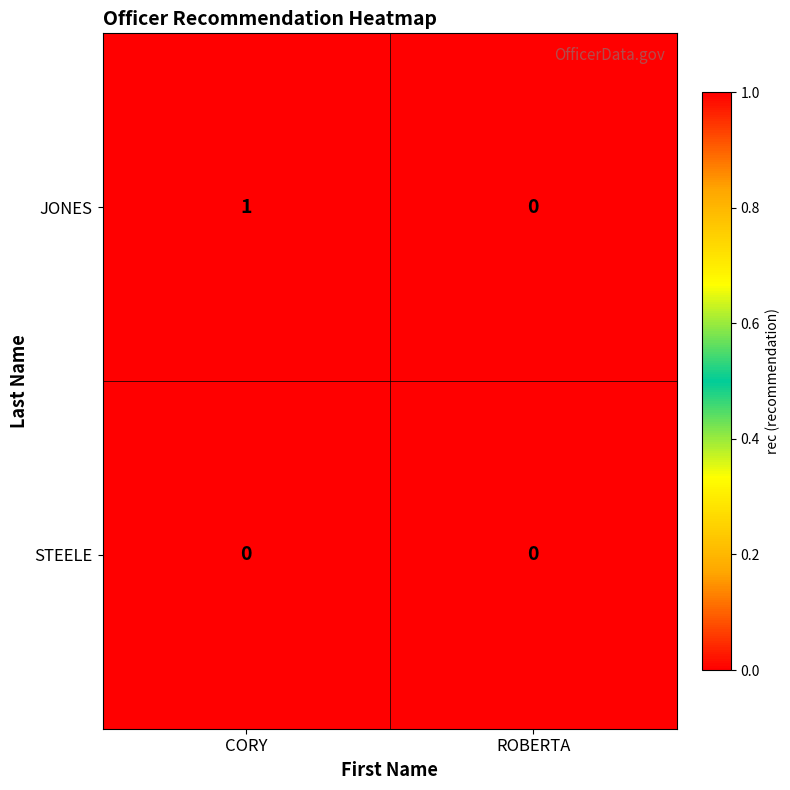

Which series has the largest total across all categories?

JONES